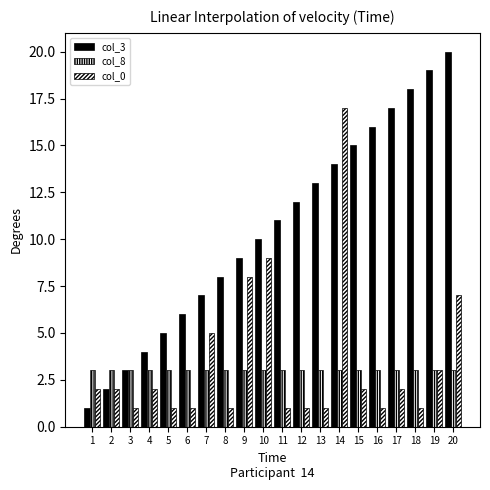

Is it true that col_3 equals 6 at 6?

True